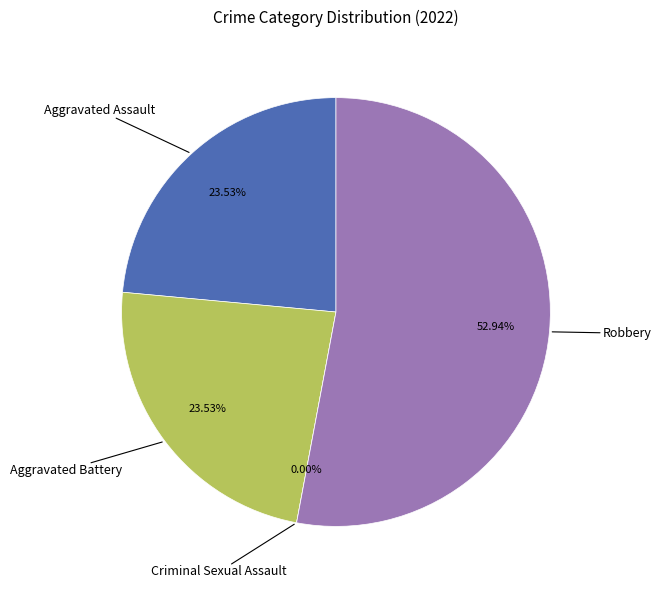

What is the ratio of the value at Aggravated Assault to the value at Aggravated Battery?

1.0